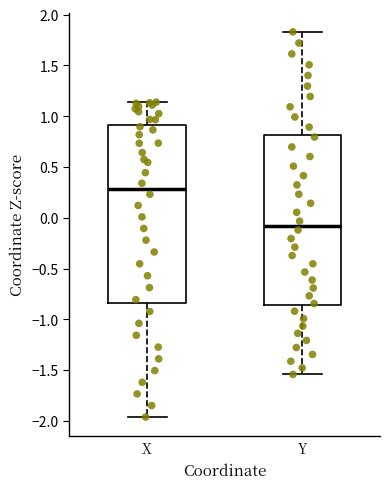

Which box is the tallest, from its lower edge to its upper edge?

X